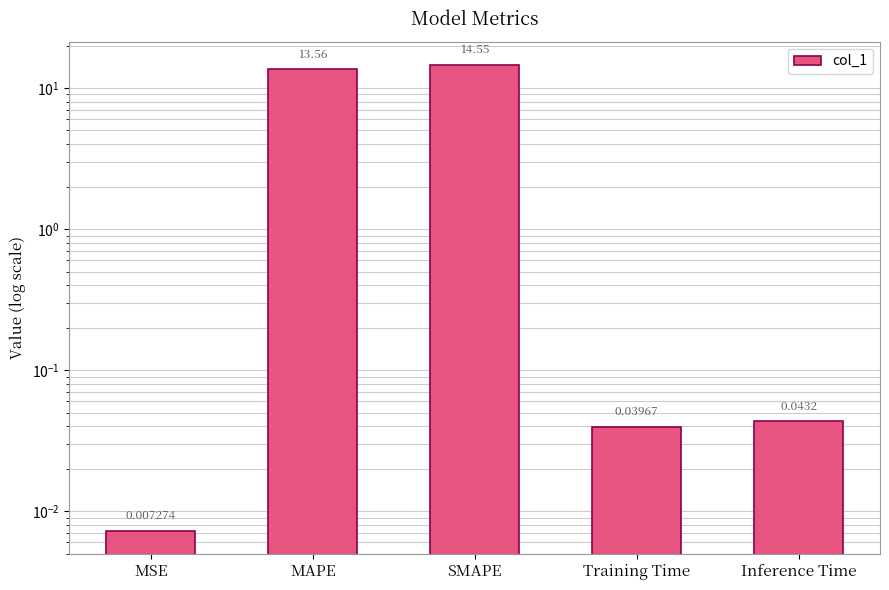

What is the approximate value at SMAPE?

14.6